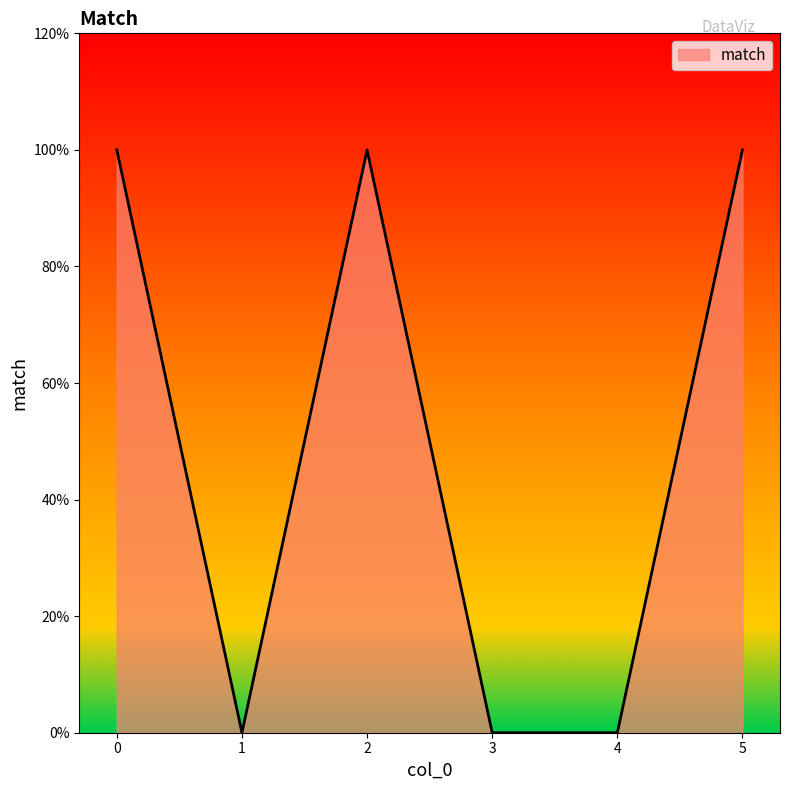

Reading right to left, transcribe all the data shown in this chart.

1	0	0	1	0	1